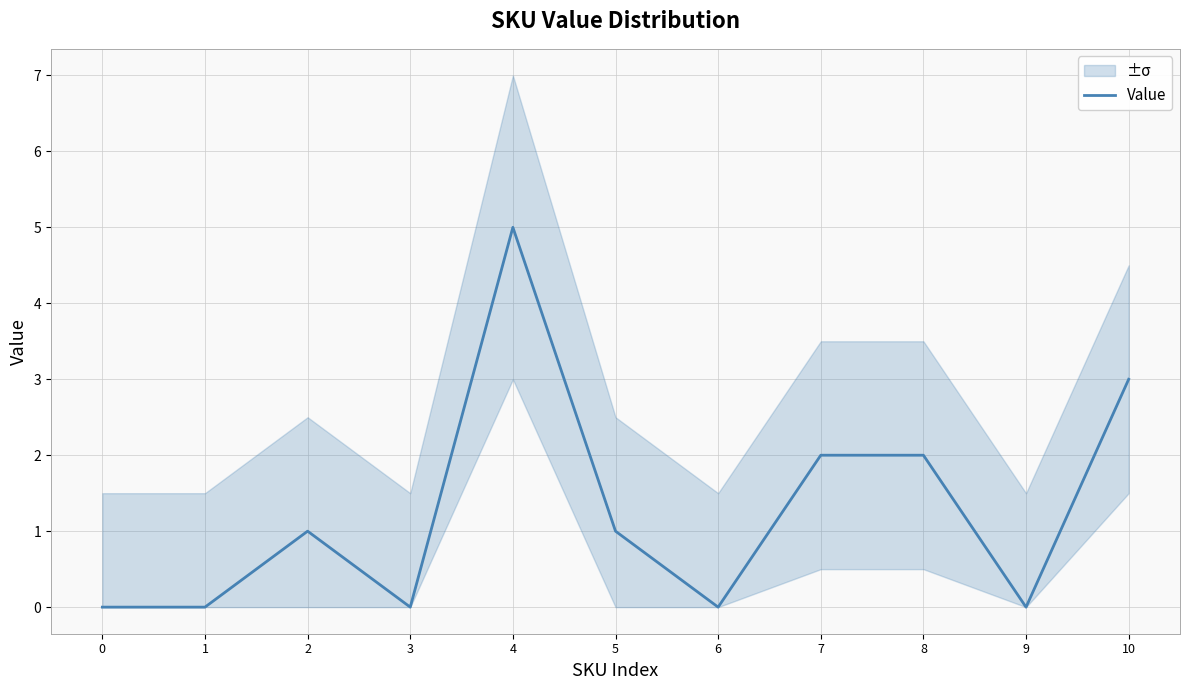

True or false: the data has more than 0 interior local peaks.

True